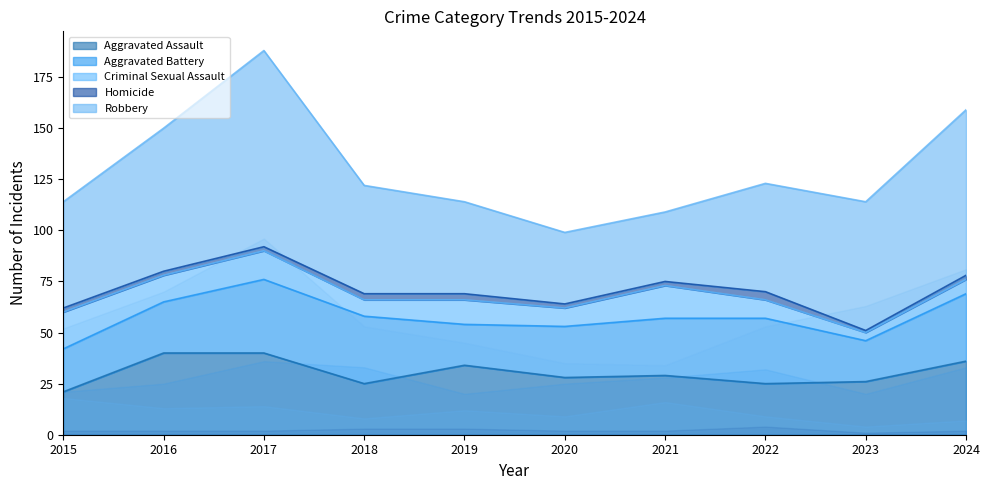

Rank the series by their maximum value, from highest to lowest.

Robbery, Aggravated Assault, Aggravated Battery, Criminal Sexual Assault, Homicide